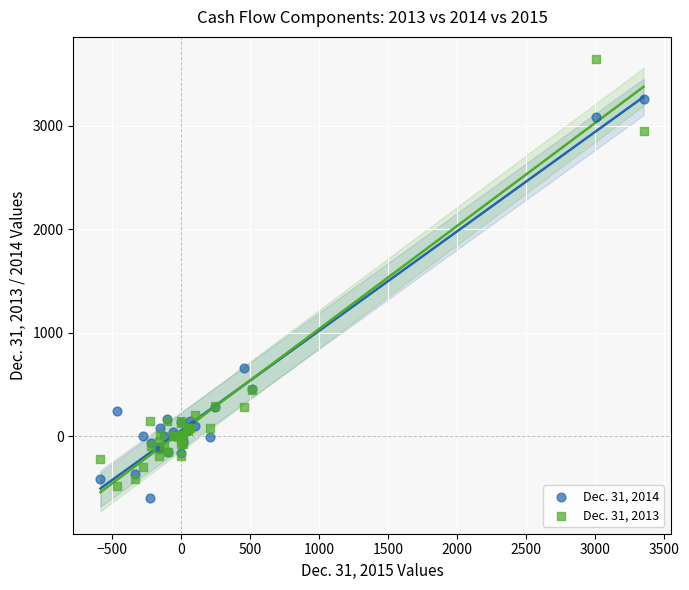

What is the X range (max minus min) for the scatter plot?

3936